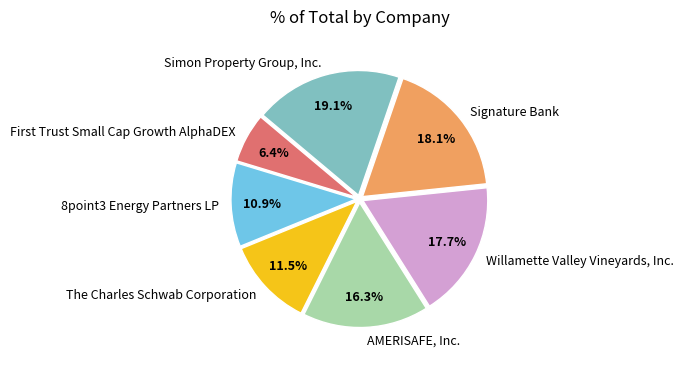

Between AMERISAFE, Inc. and Signature Bank, which is larger?

Signature Bank